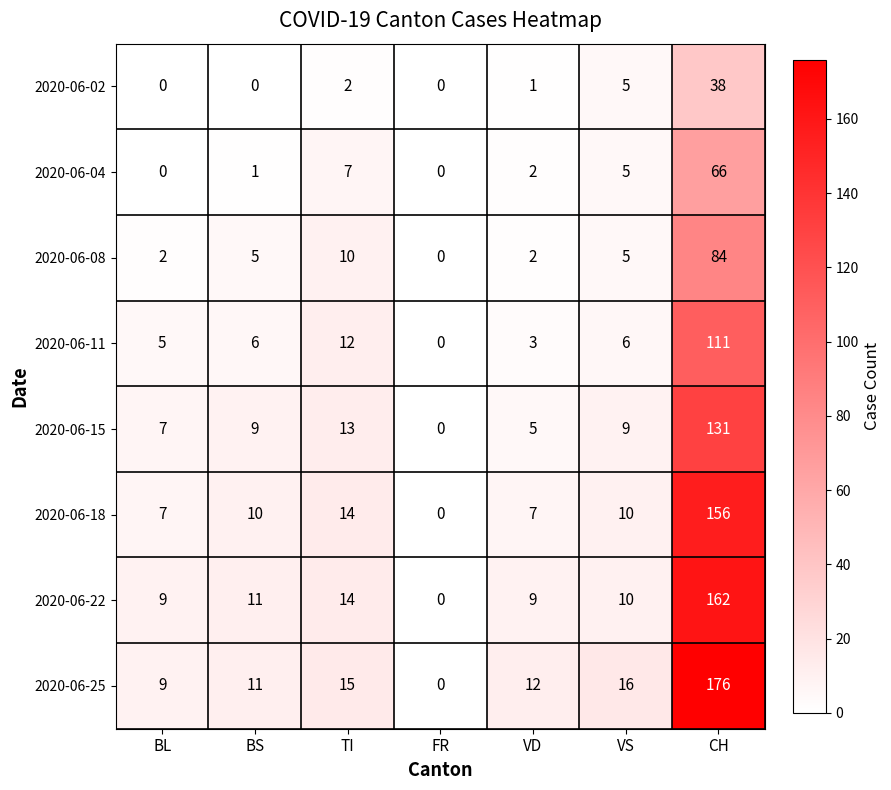

Which series changed the most between TI and CH?

2020-06-25